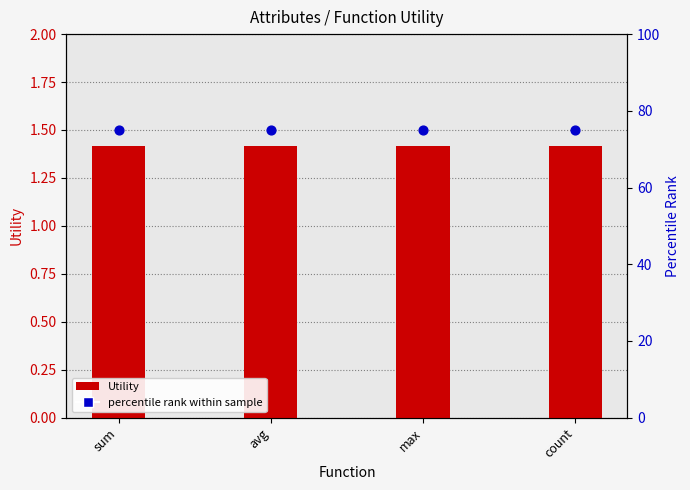

Which series has the largest total across all categories?

percentile rank